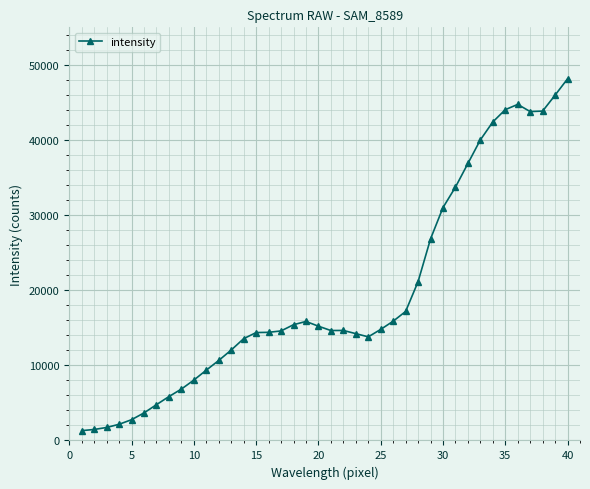

What is the greatest value displayed?

48144